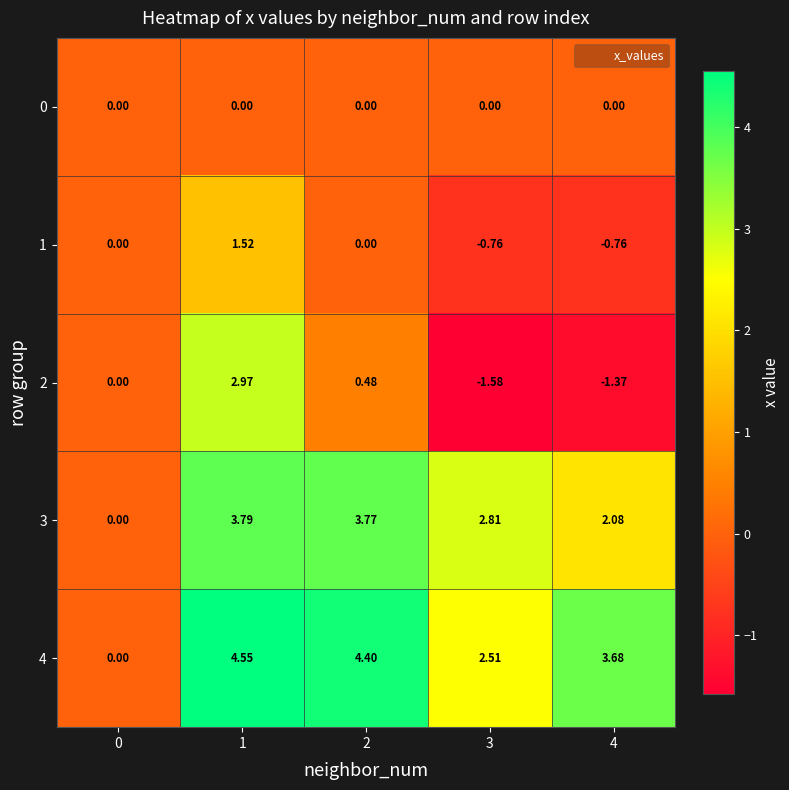

Is the value of 4 at 3 greater than the value of 3 at 4?

Yes